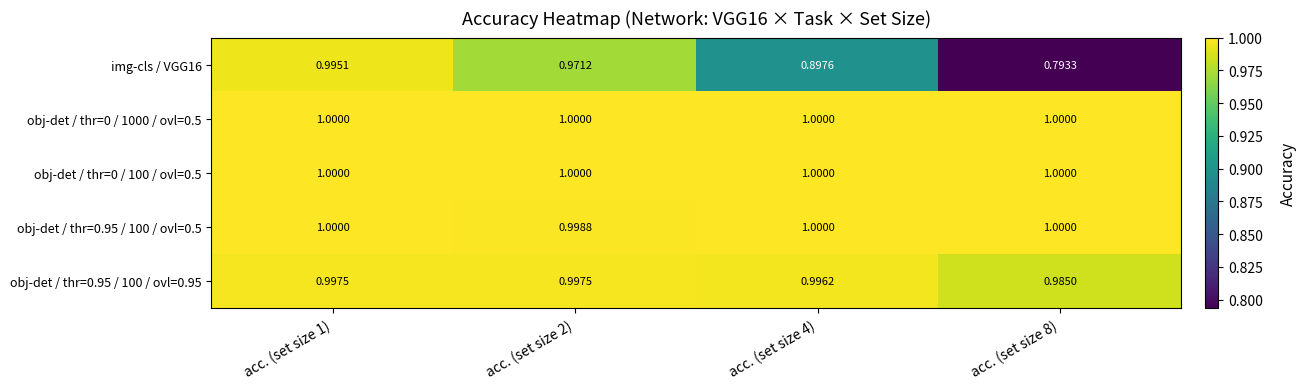

Is the value of obj-det / thr=0.95 / 100 / ovl=0.95 at acc. (set size 2) greater than the value of obj-det / thr=0 / 100 / ovl=0.5 at acc. (set size 8)?

No